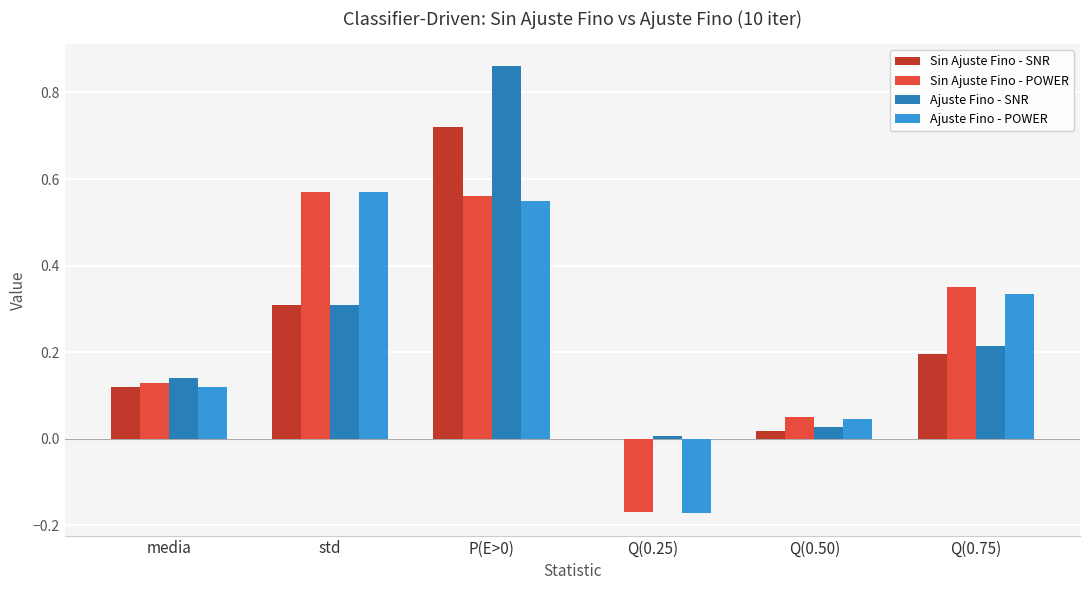

Are the bars horizontal?

No